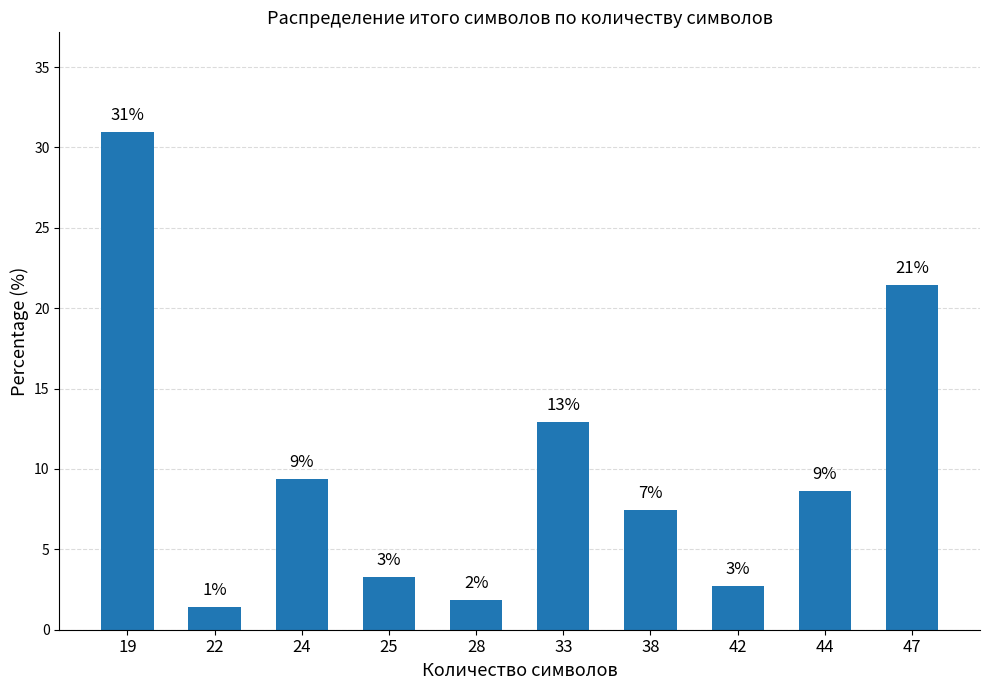

Are the bars grouped side by side (vs. stacked)?

No